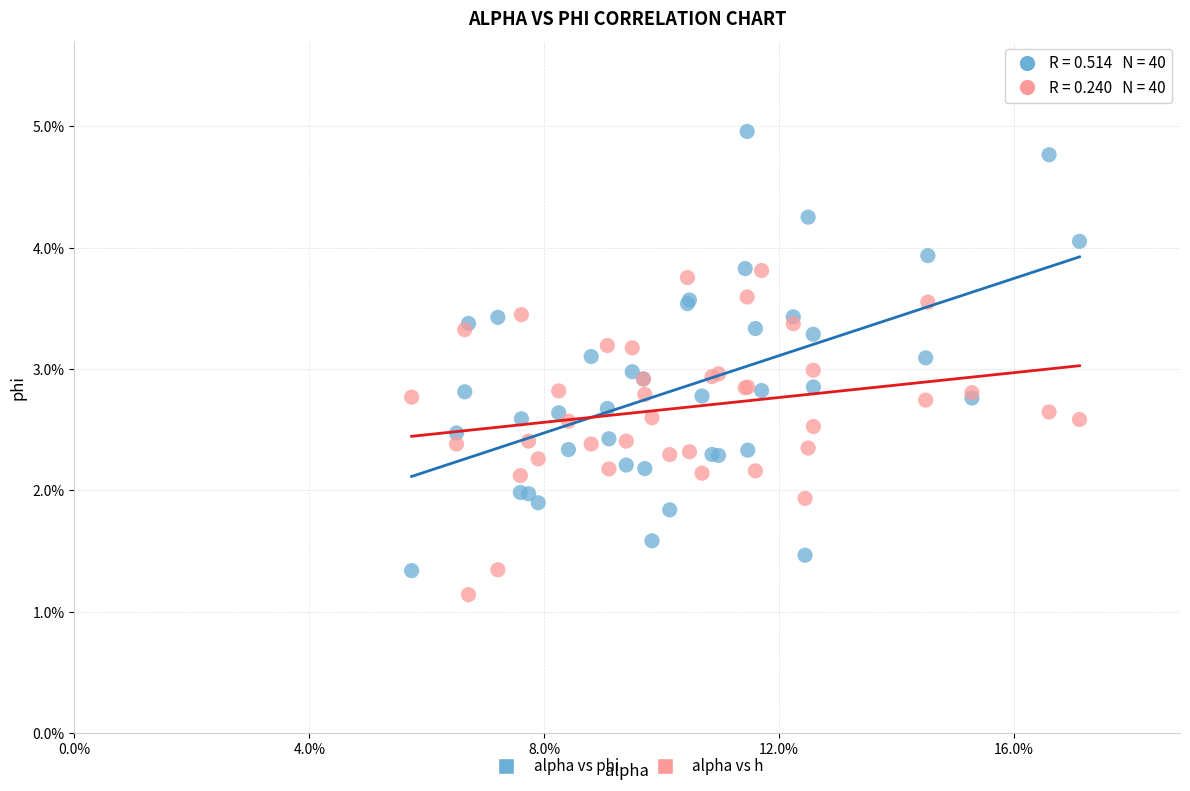

What are all the series names shown in the legend?

alpha vs phi, alpha vs h